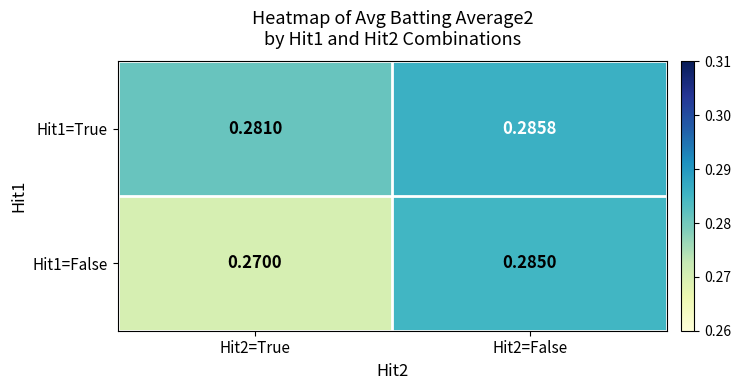

Is the value of Hit1=False at Hit2=True greater than the value of Hit1=True at Hit2=False?

No